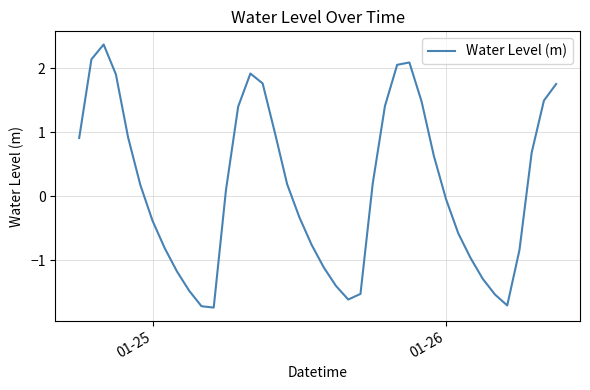

What is the minimum value shown in the chart?

-1.7